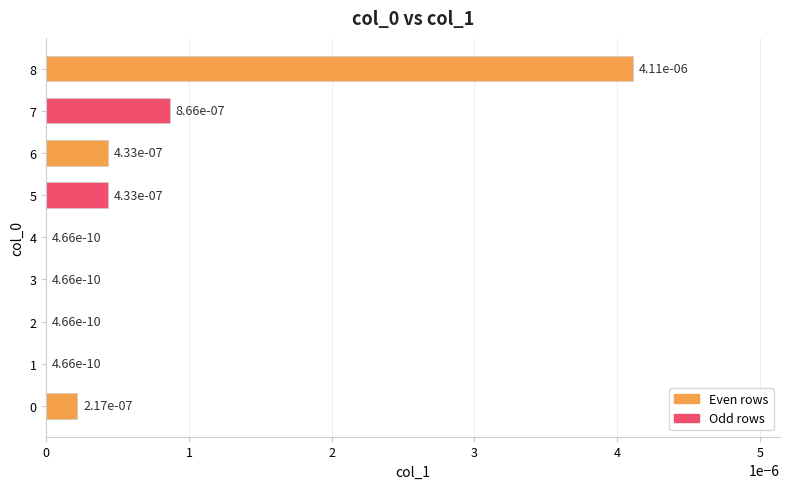

Between 6 and 3, which is larger?

6